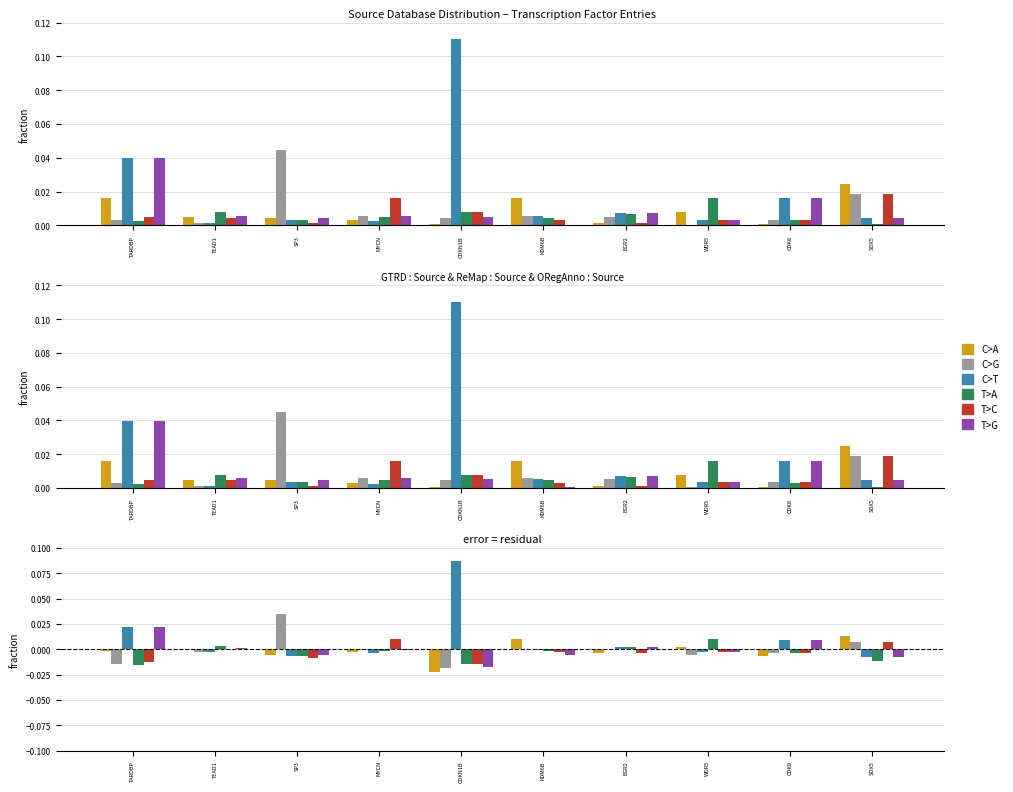

Which label corresponds to the smallest value in the chart?

CDKN1B